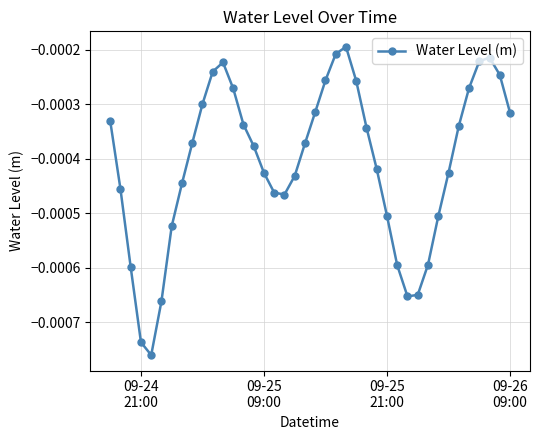

How many interior local peaks (higher than both neighbors) does the data have?

3